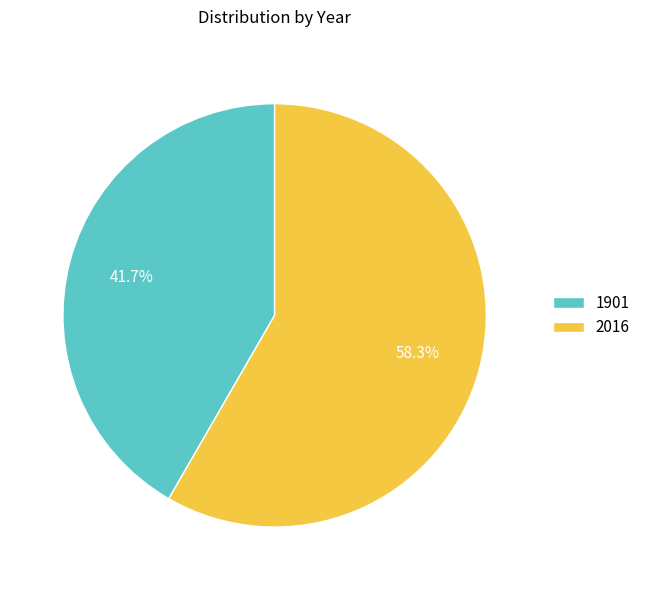

True or false: 2016 accounts for 46% of the total.

False